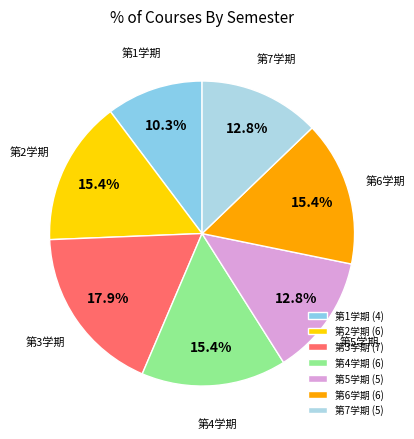

Does 第6学期 represent more than half of the total?

No